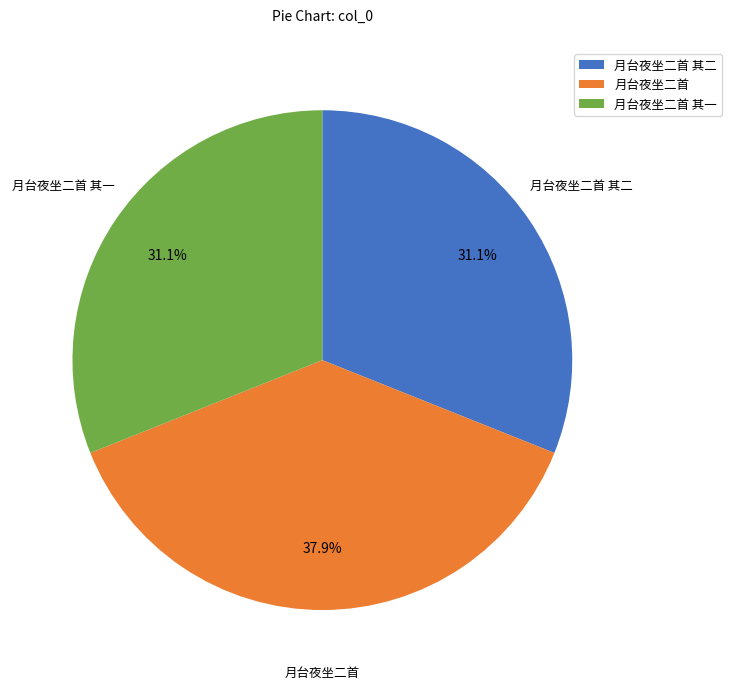

What is the largest slice in the pie chart?

月台夜坐二首